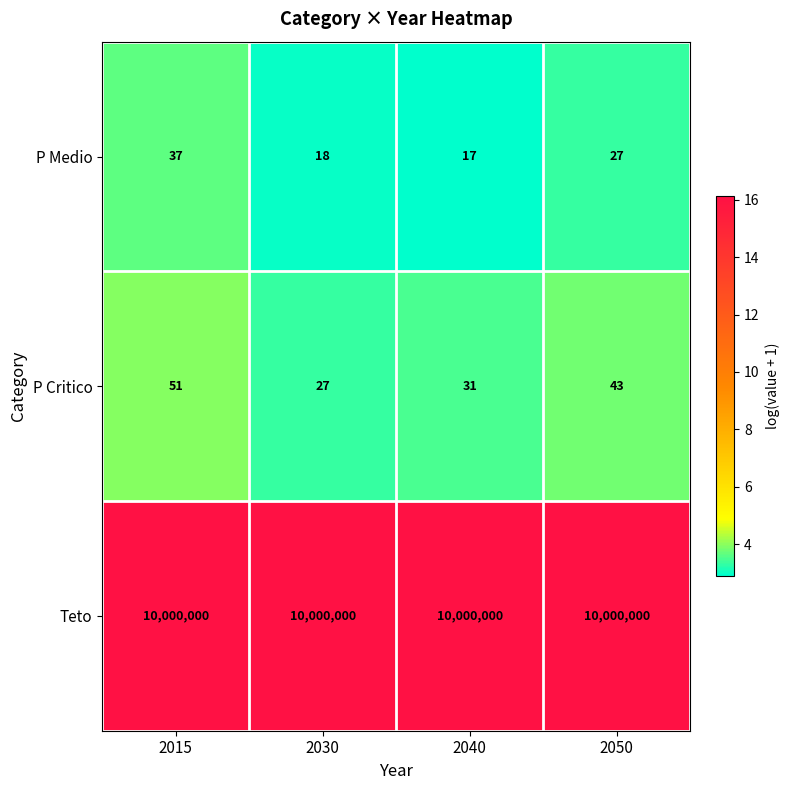

Which series has the largest total across all categories?

Teto